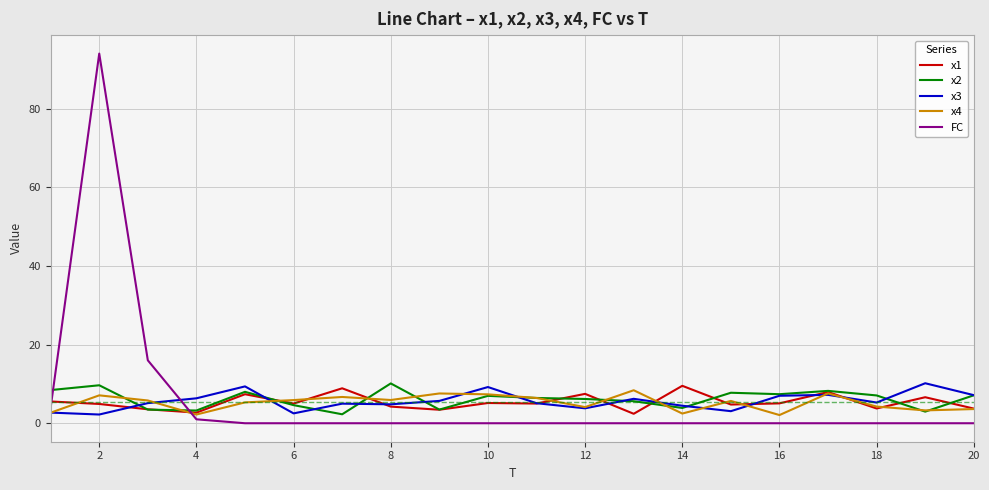

What is the lowest value of the x3 series?

2.2